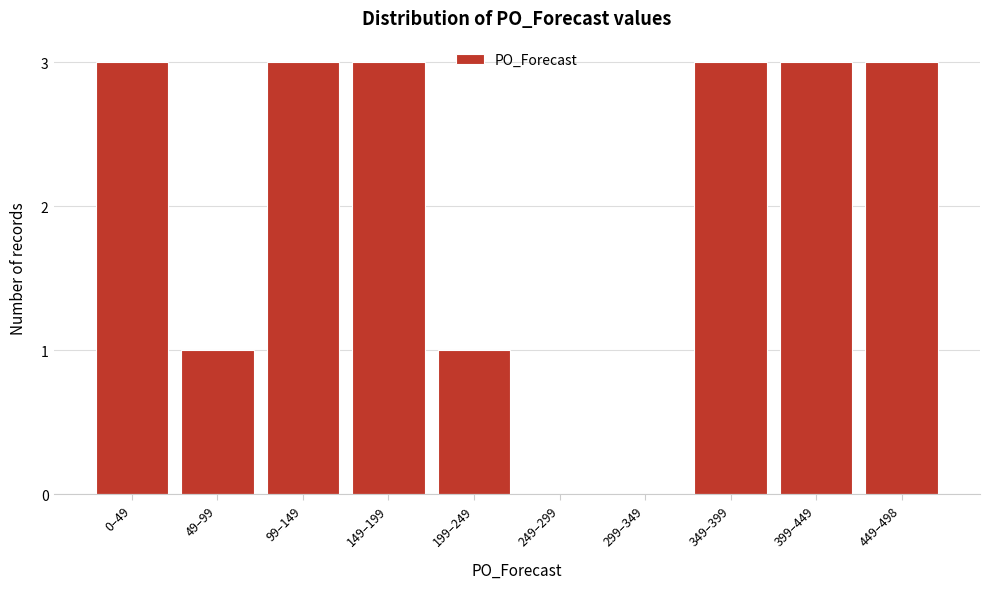

Reading right to left, list all the values displayed in this chart.

449–498=3	399–449=3	349–399=3	299–349=0	249–299=0	199–249=1	149–199=3	99–149=3	49–99=1	0–49=3